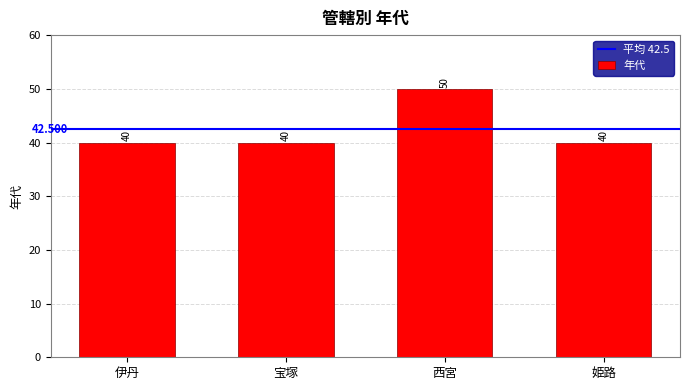

What is the ratio of the value at 姫路 to the value at 宝塚?

1.0